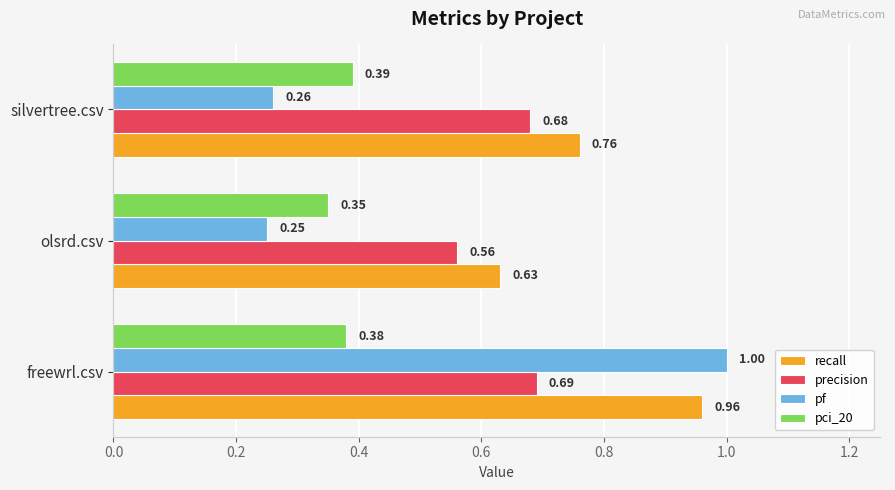

What is the sum of all recall values?

2.4